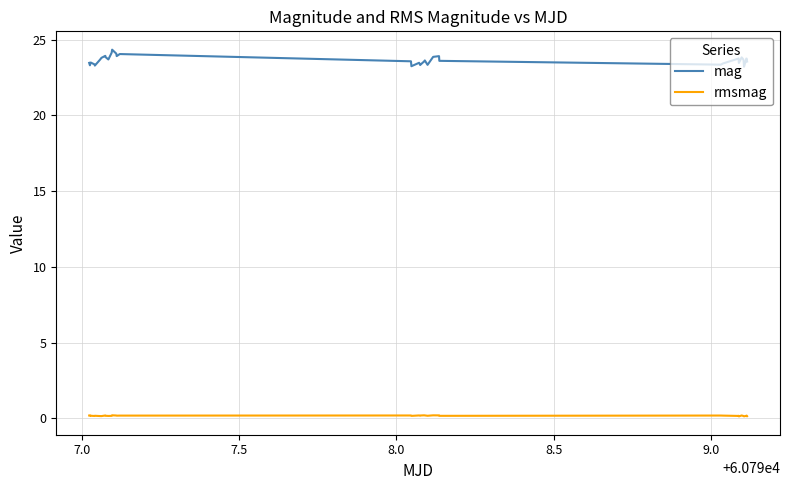

Rank the series by their average value, from highest to lowest.

mag, rmsmag